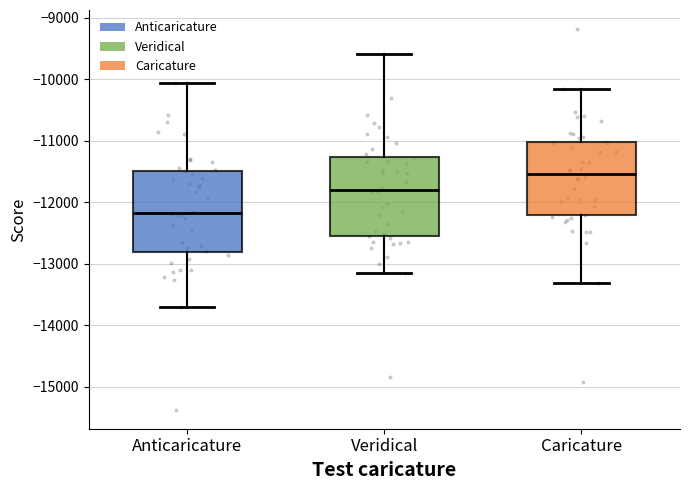

Where does the lower whisker of the box for Veridical end on the y-axis? The values are not printed on the chart, so give them approximately, as read against the axis.

-13100